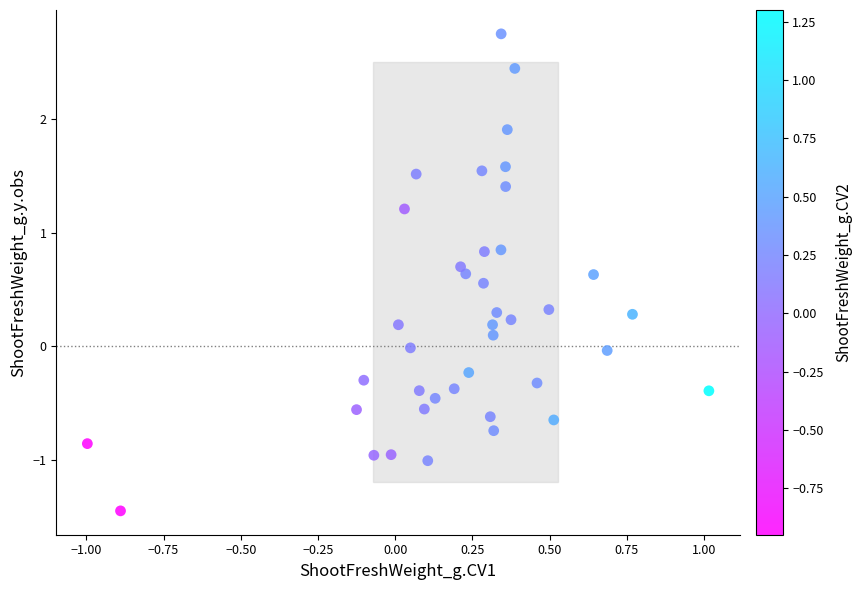

What is the range of X values (max minus min)?

2.0